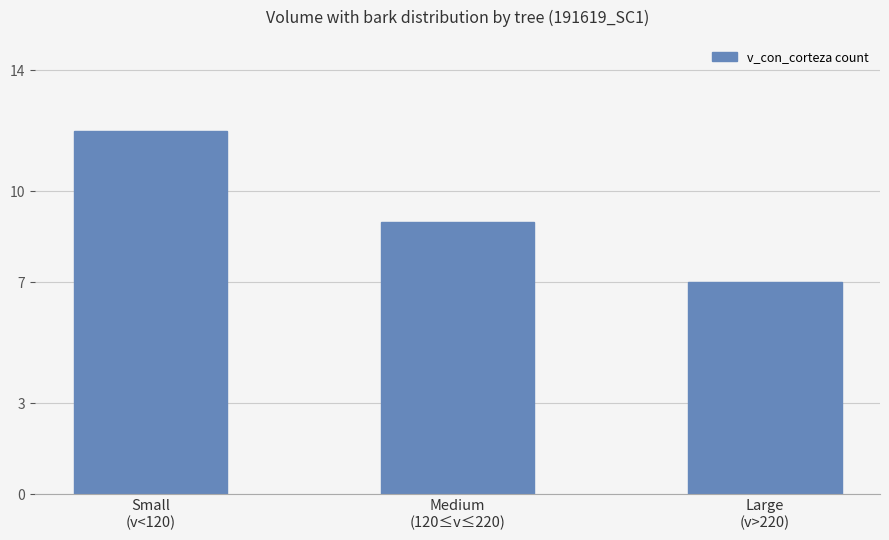

How many values are below 9?

1